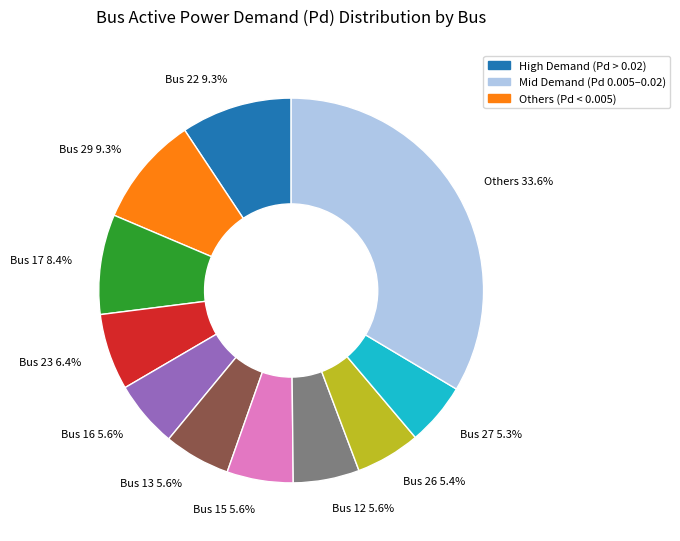

Is there a majority slice in this chart?

No